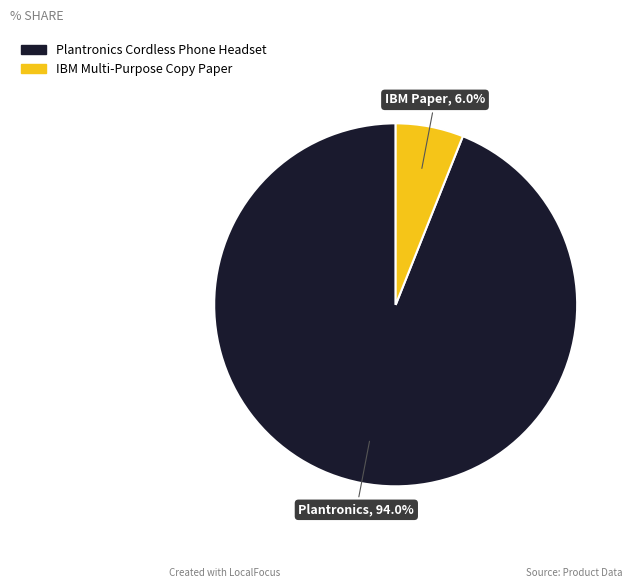

True or false: IBM Multi-Purpose Copy Paper accounts for 13% of the total.

False